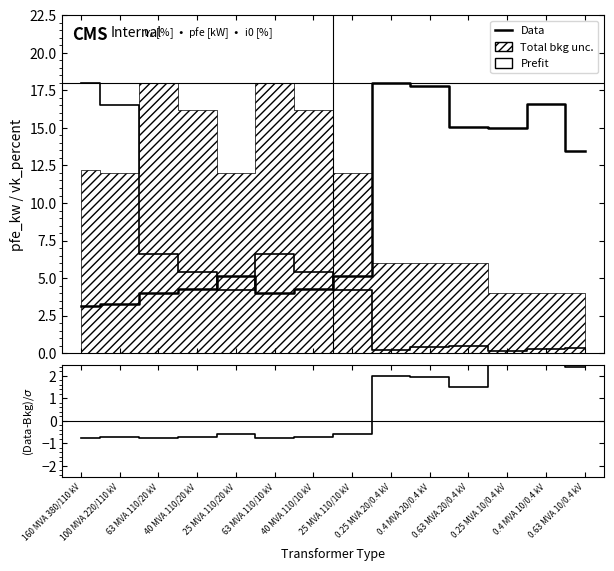

Where is the first local minimum for Prefit?

25 MVA 110/20 kV